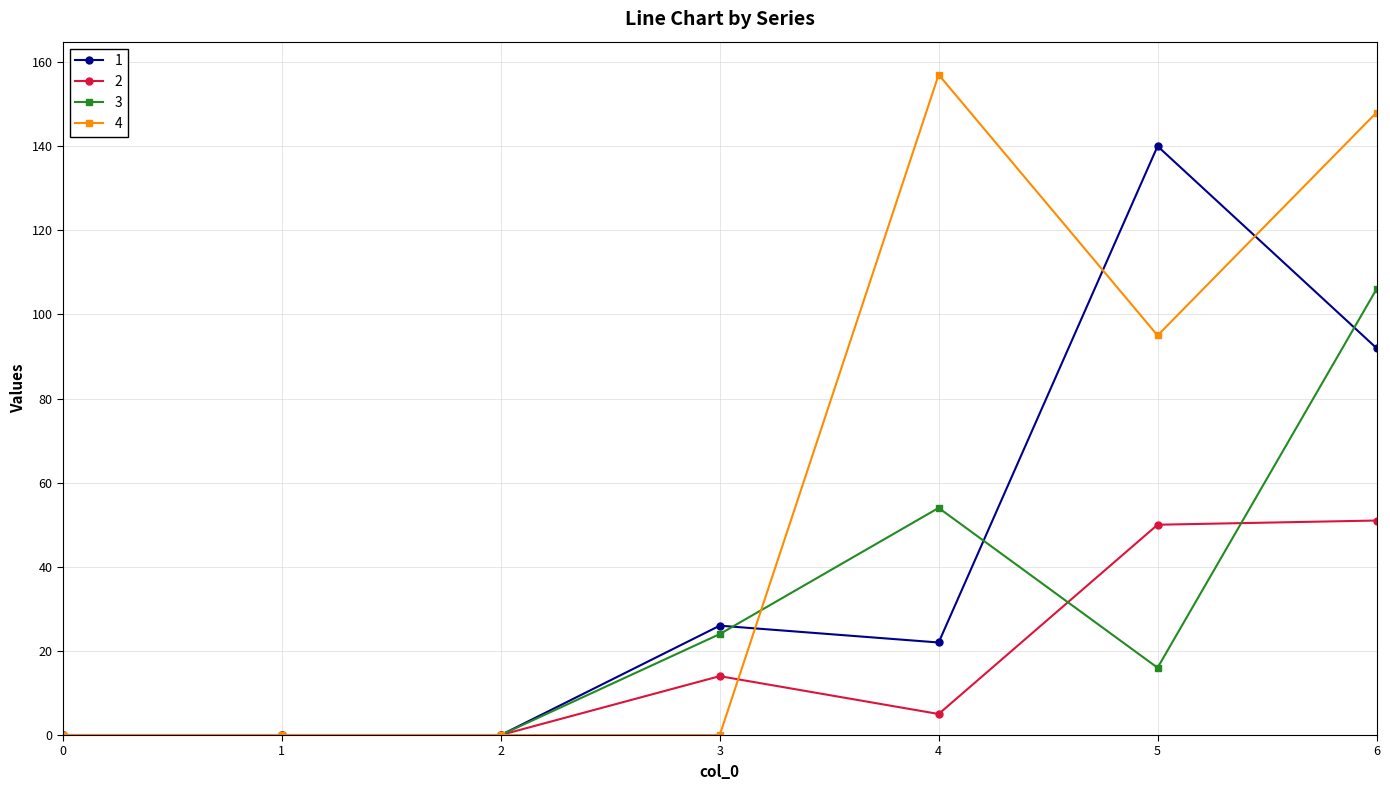

Which series has the largest range (max minus min)?

4